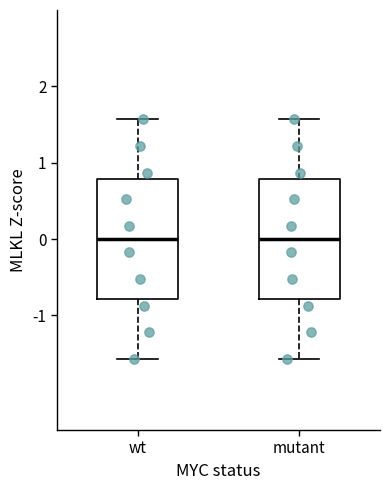

Reading left to right, read every box against the y-axis: the position of its median line, the range the box covers, and the ends of its whiskers. The values are not printed on the chart, so give them approximately, as read against the axis.

wt: median 0.0, box -0.8 to 0.8, whiskers -1.6 to 1.6
mutant: median 0.0, box -0.8 to 0.8, whiskers -1.6 to 1.6